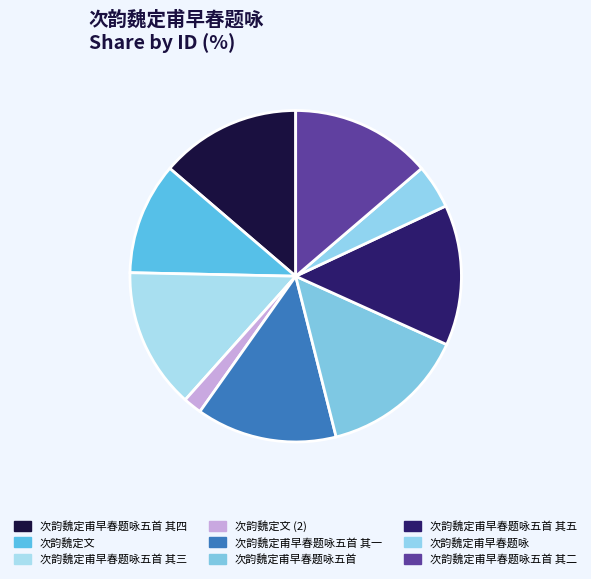

Count the number of slices in the pie.

9